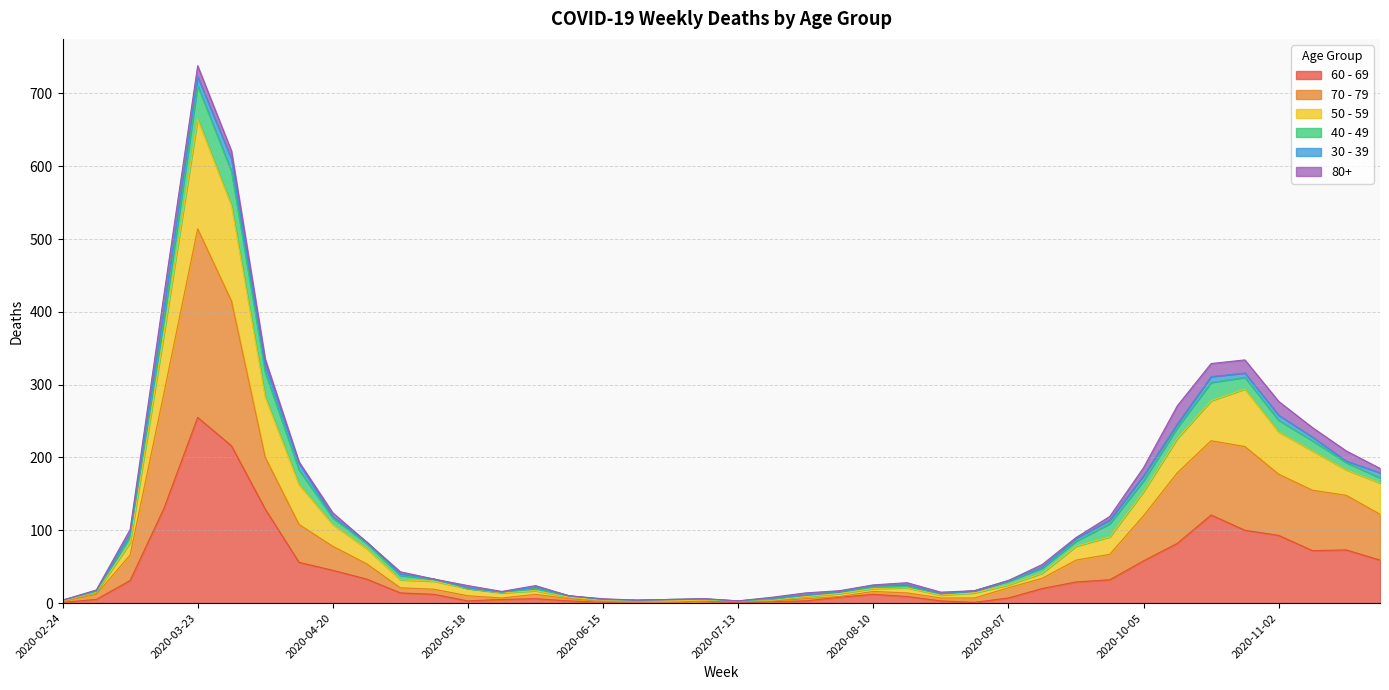

At which category does the chart reach its minimum across all series?

2020-06-22